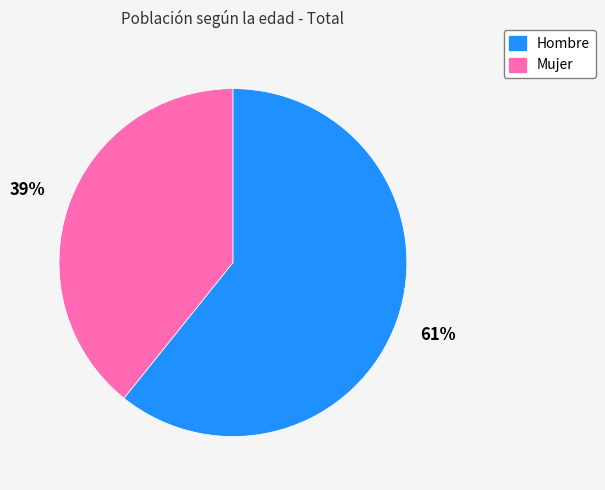

Is Mujer the majority of the pie?

No